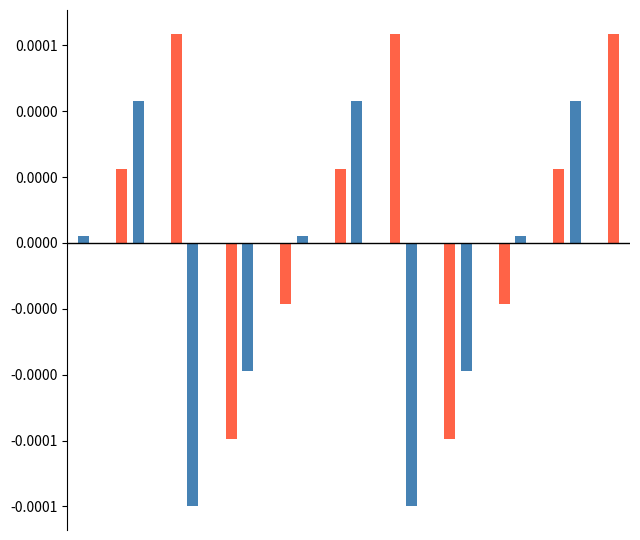

Does the chart contain stacked bars?

No